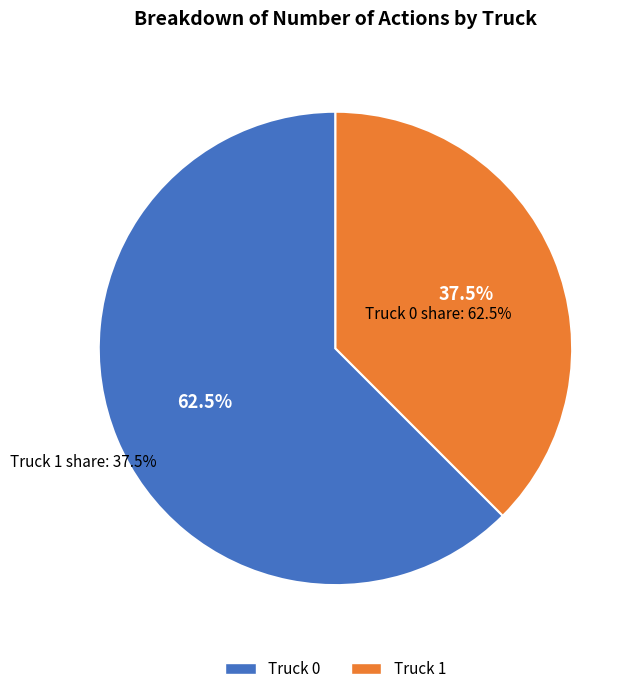

What is the total percentage of Truck 0 and Truck 1?

100.0%